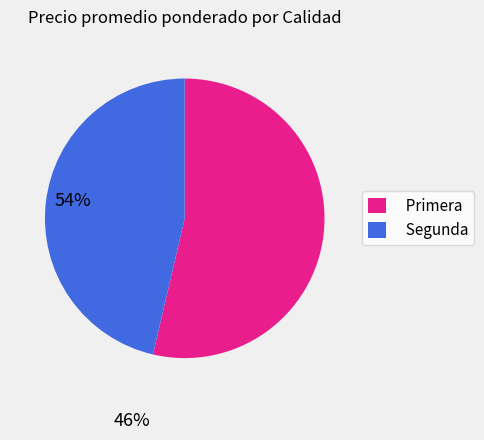

Which category has the biggest portion of the pie?

Primera